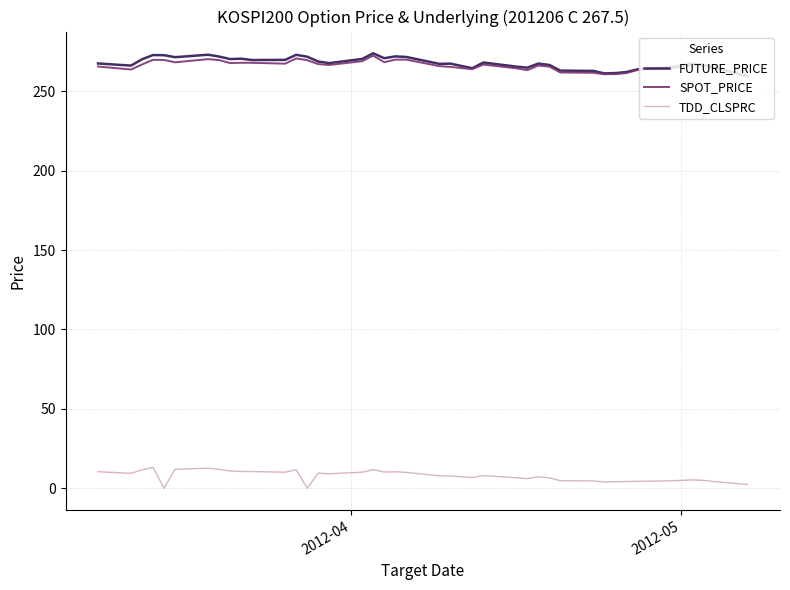

True or false: FUTURE_PRICE and TDD_CLSPRC intersect in this chart.

False